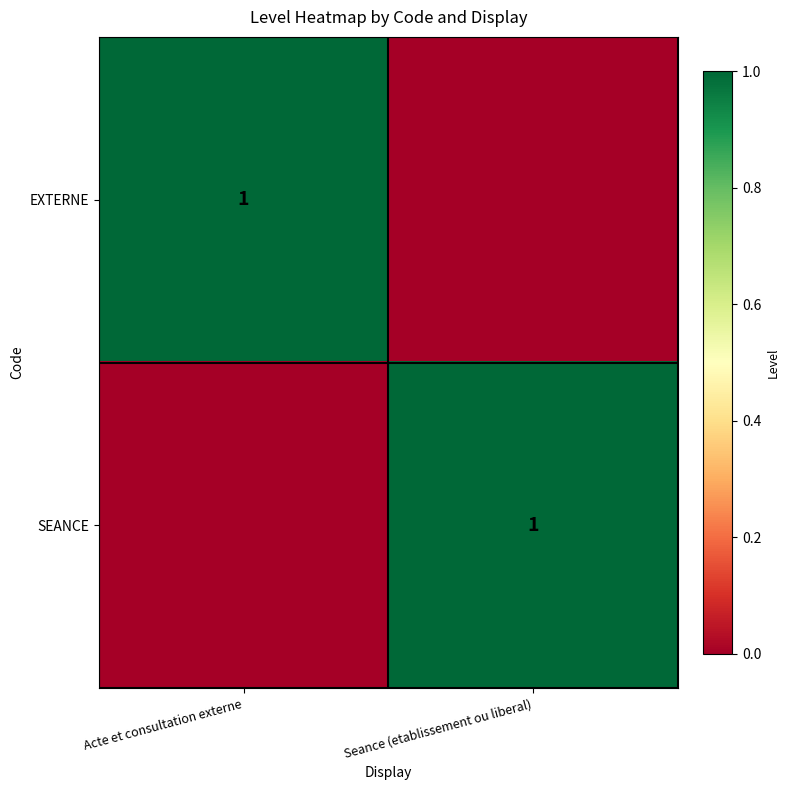

The value of SEANCE at Seance (etablissement ou liberal) is 0. True or false?

False